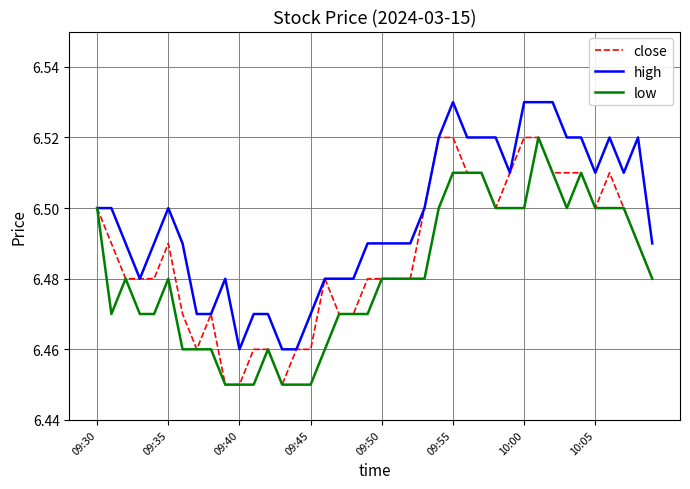

Which series has the largest total across all categories?

high